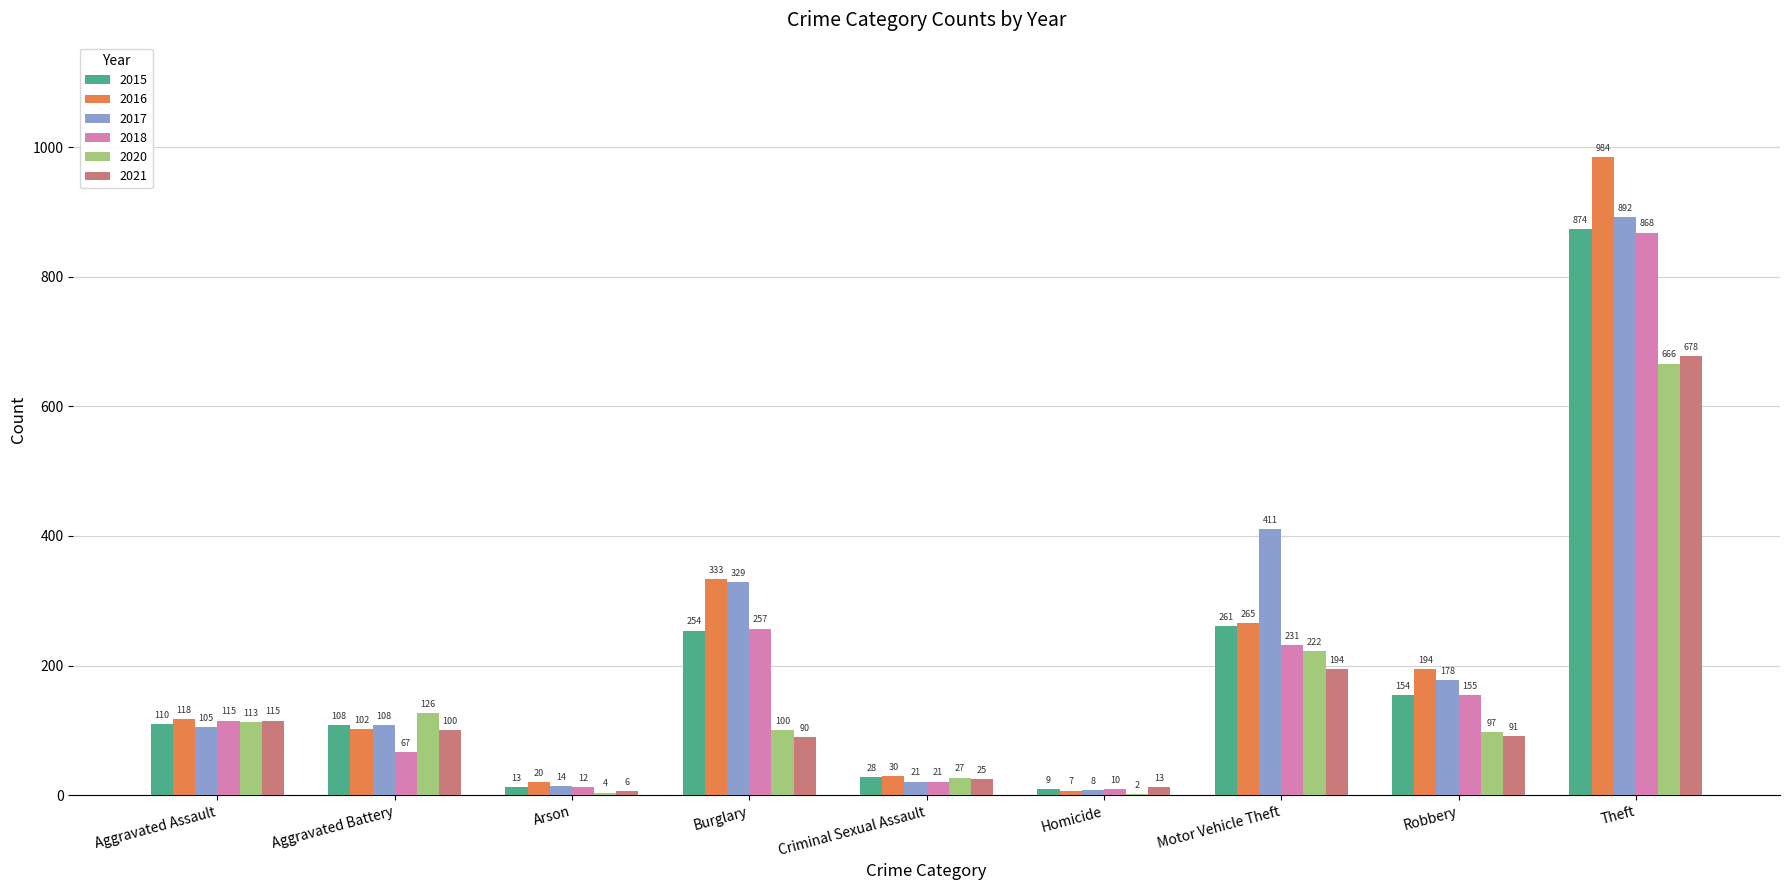

What are all the series names shown in the legend?

2015, 2016, 2017, 2018, 2020, 2021